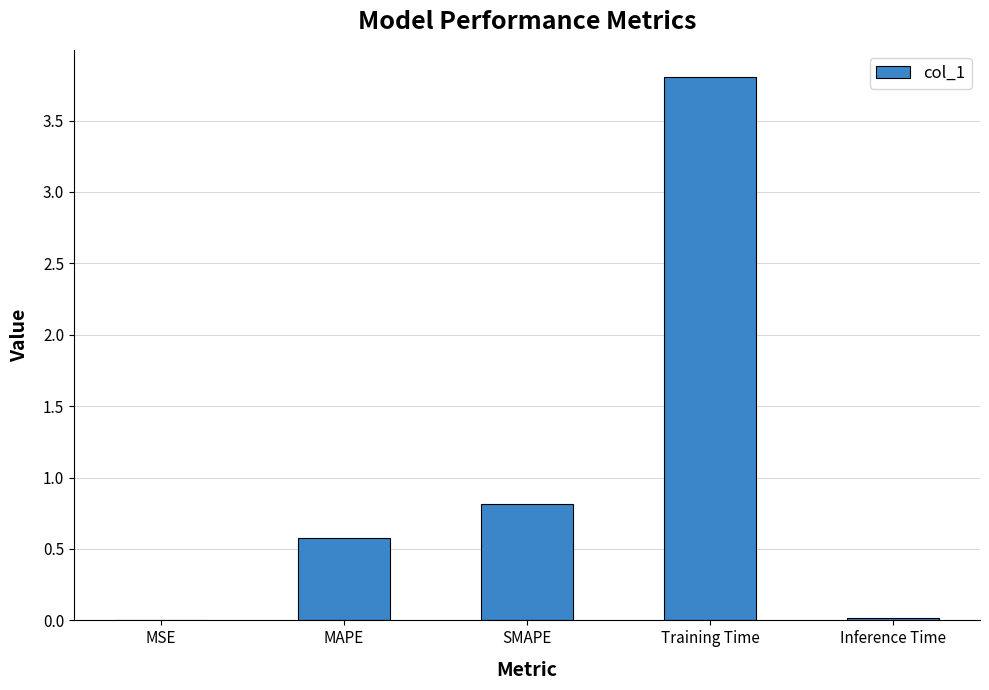

Where is the data nearest to the value 1?

SMAPE